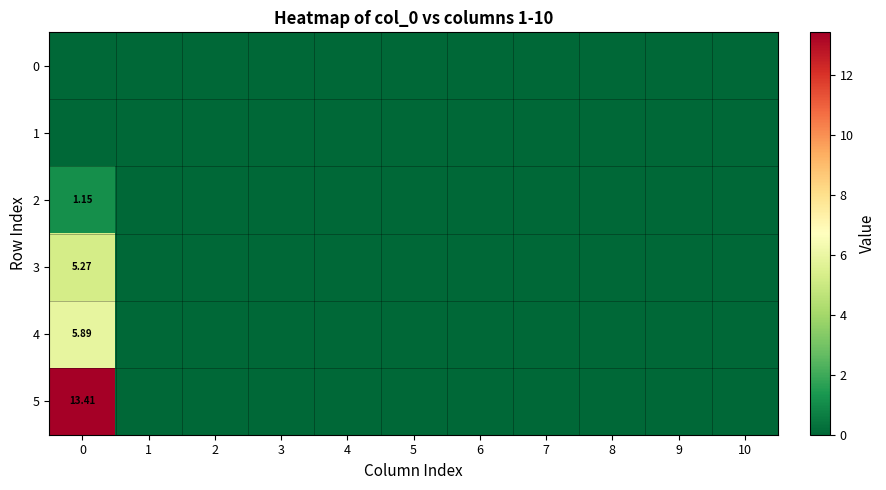

Rank the series at 4 from lowest to highest value.

0, 1, 2, 3, 4, 5